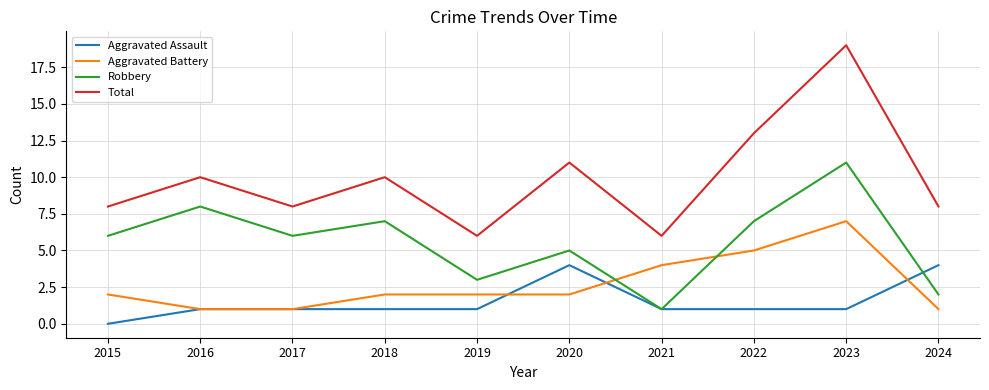

The value of Robbery at 2016 is 8. True or false?

True